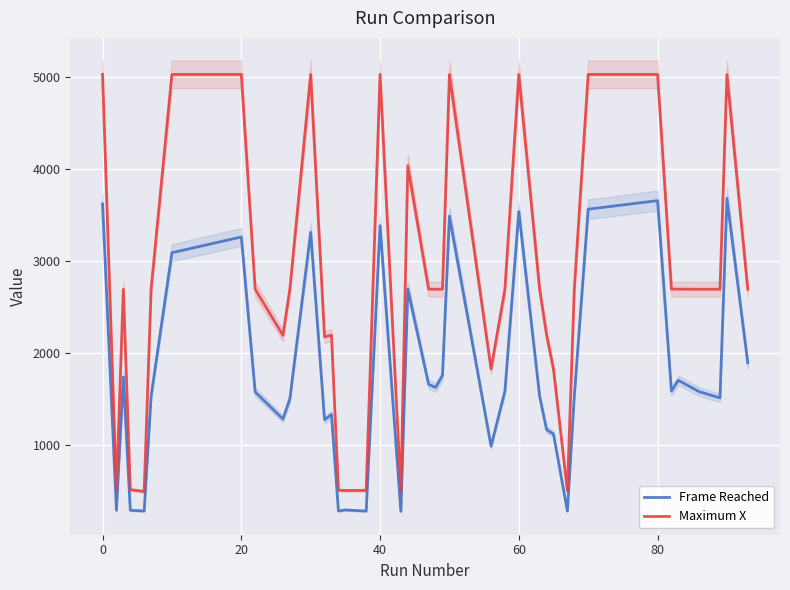

True or false: Maximum X and Frame Reached cross at least once.

False